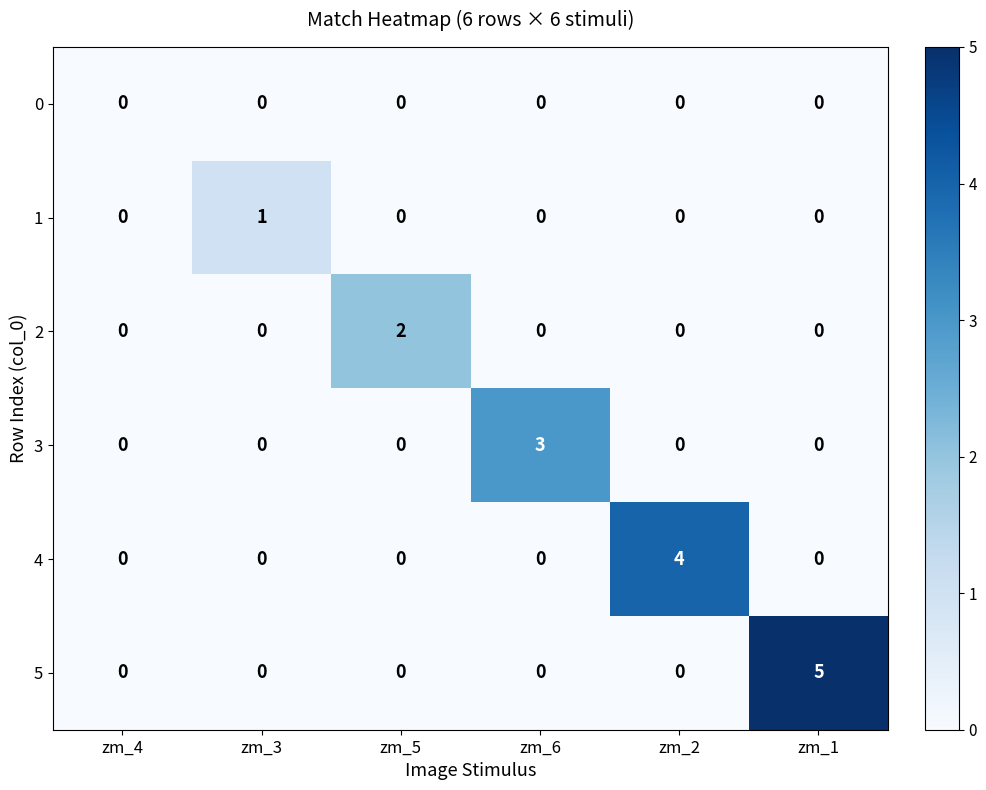

Count the 2 values in the range 0 to 1.

5